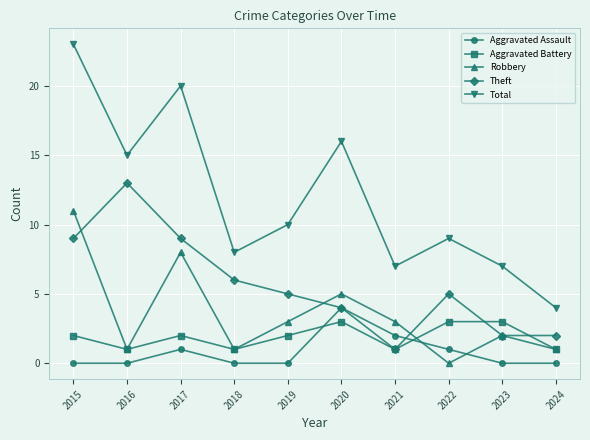

How many lines are shown in the chart?

5